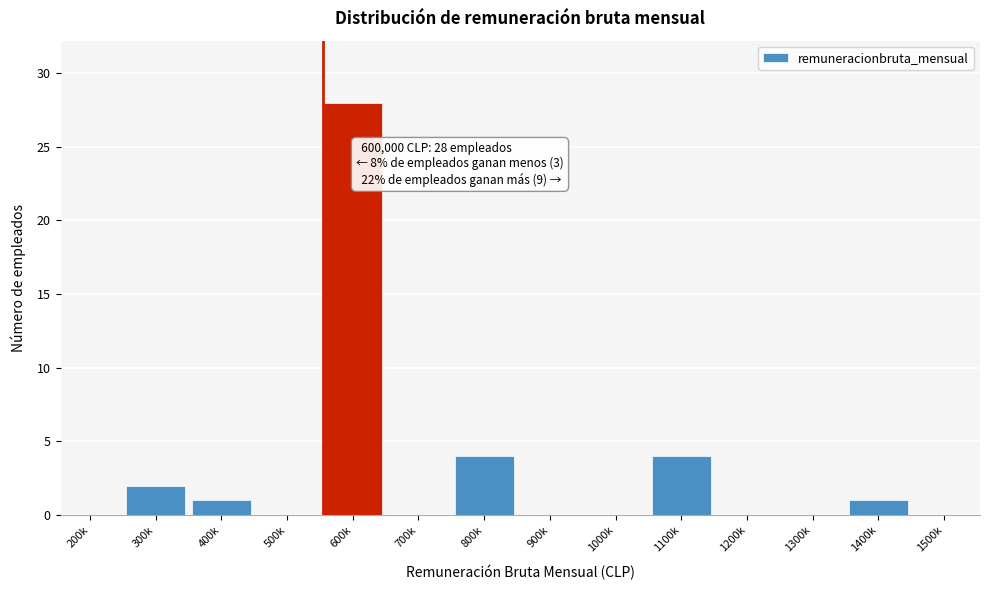

Reading right to left, extract all data points from this chart.

1500k=0	1400k=1	1300k=0	1200k=0	1100k=4	1000k=0	900k=0	800k=4	700k=0	600k=28	500k=0	400k=1	300k=2	200k=0